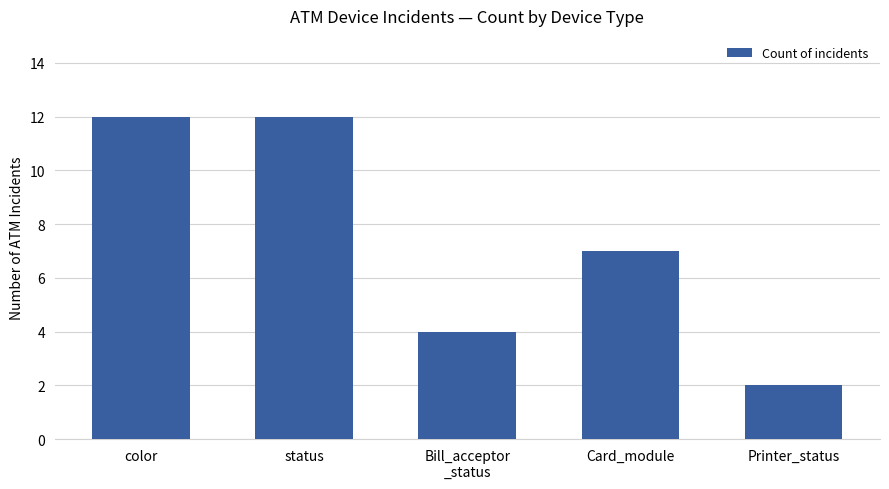

Count the values in the range 4 to 12.

4